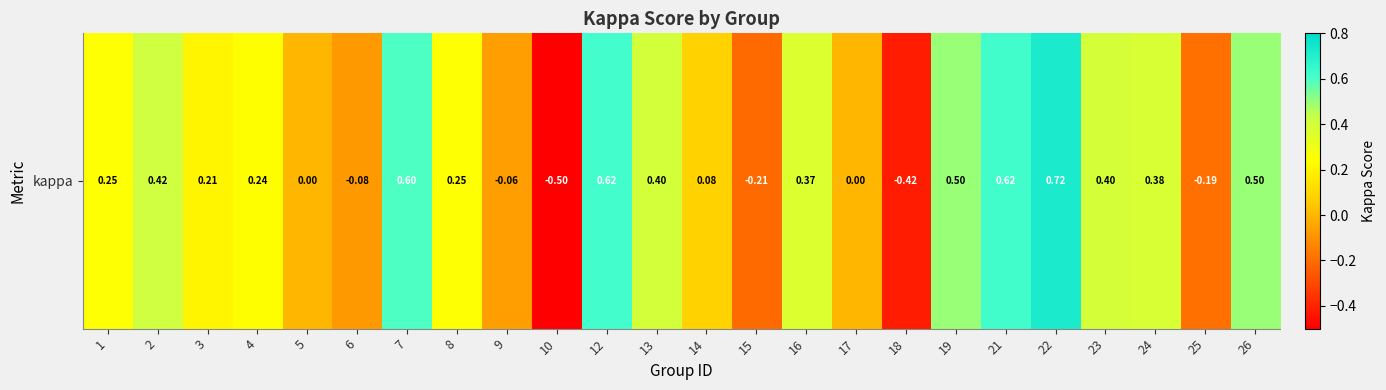

At which category does the chart reach its peak across all series?

22